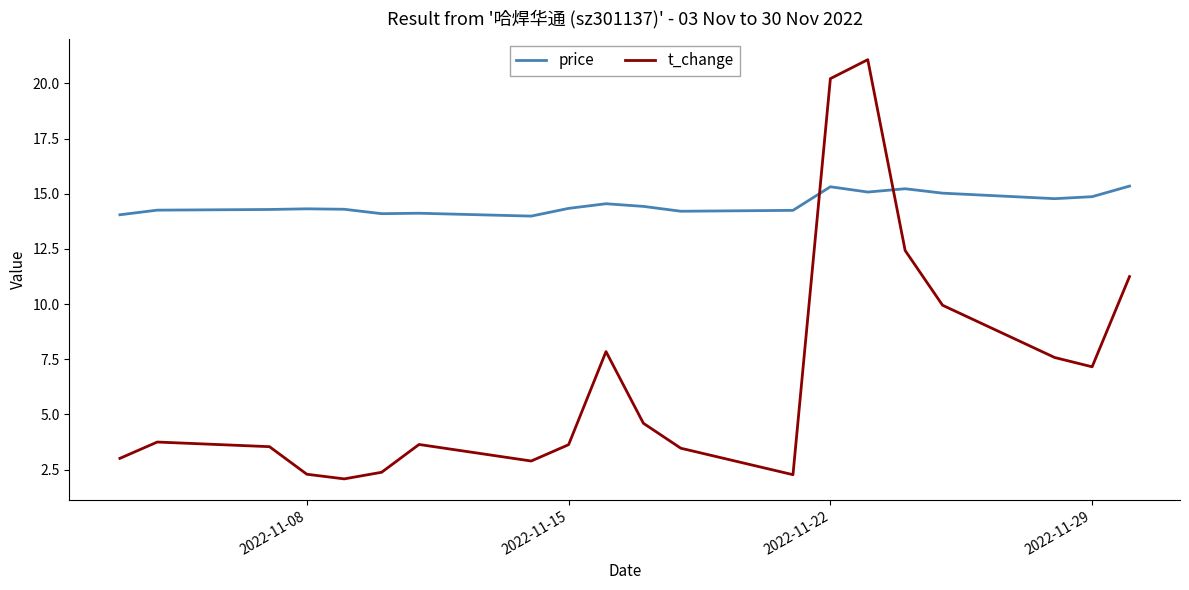

What is the maximum value shown in the chart?

21.1